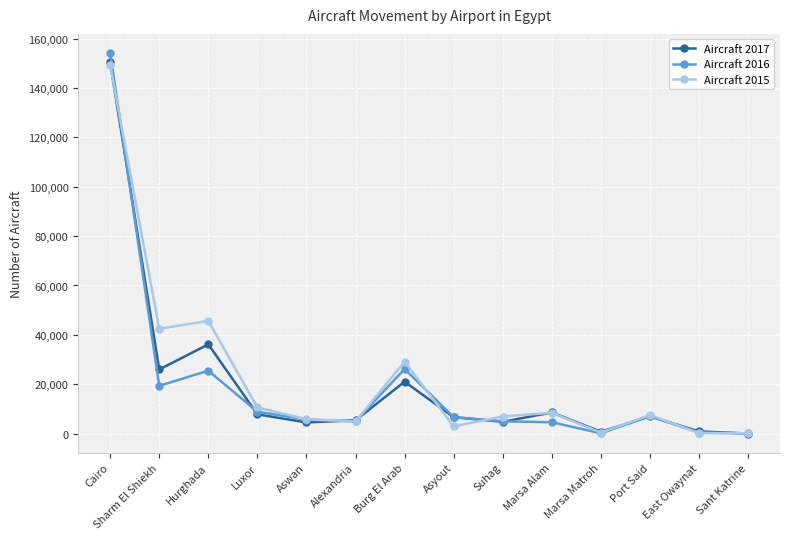

What is the spread (max minus min) of values at Aswan?

1285